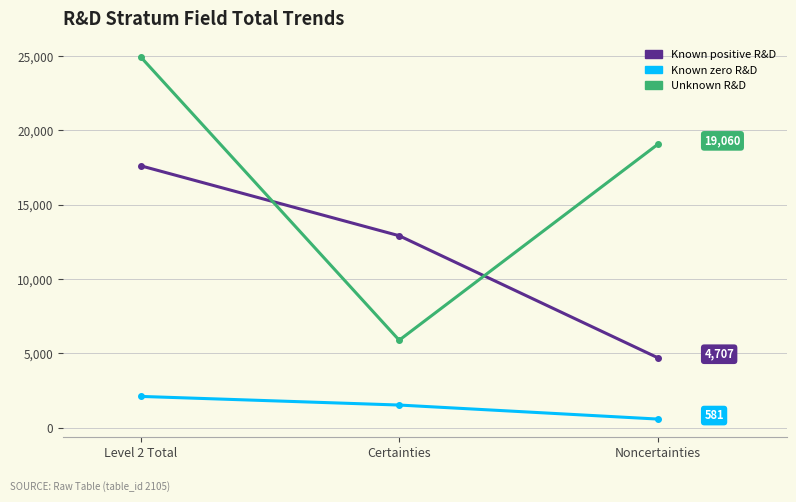

What is the difference between the maximum and minimum values in the Unknown R&D series?

19060